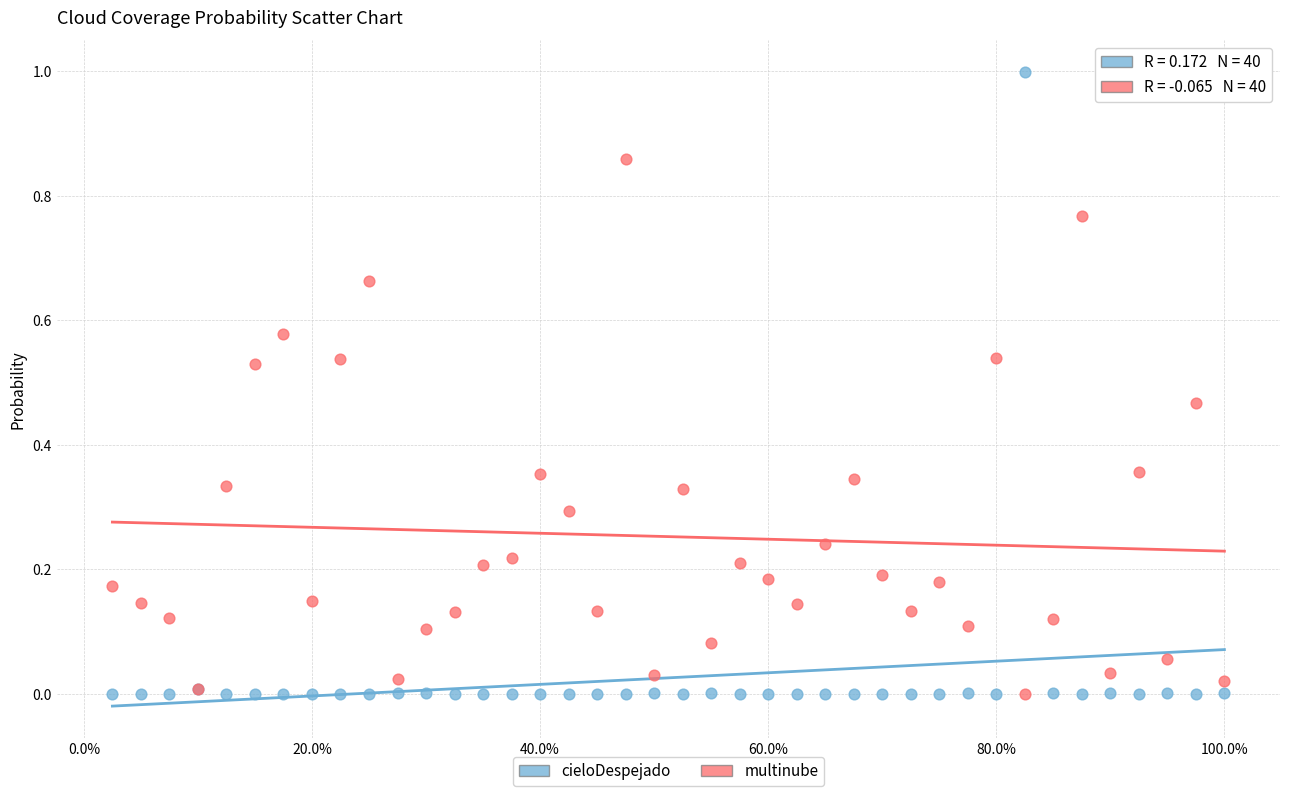

Which series has the widest spread of Y values?

cieloDespejado